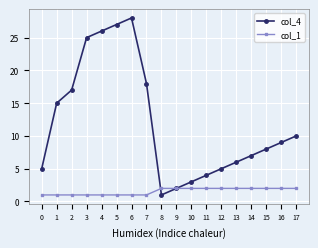

Is the value of col_1 at 17 greater than the value of col_4 at 11?

No